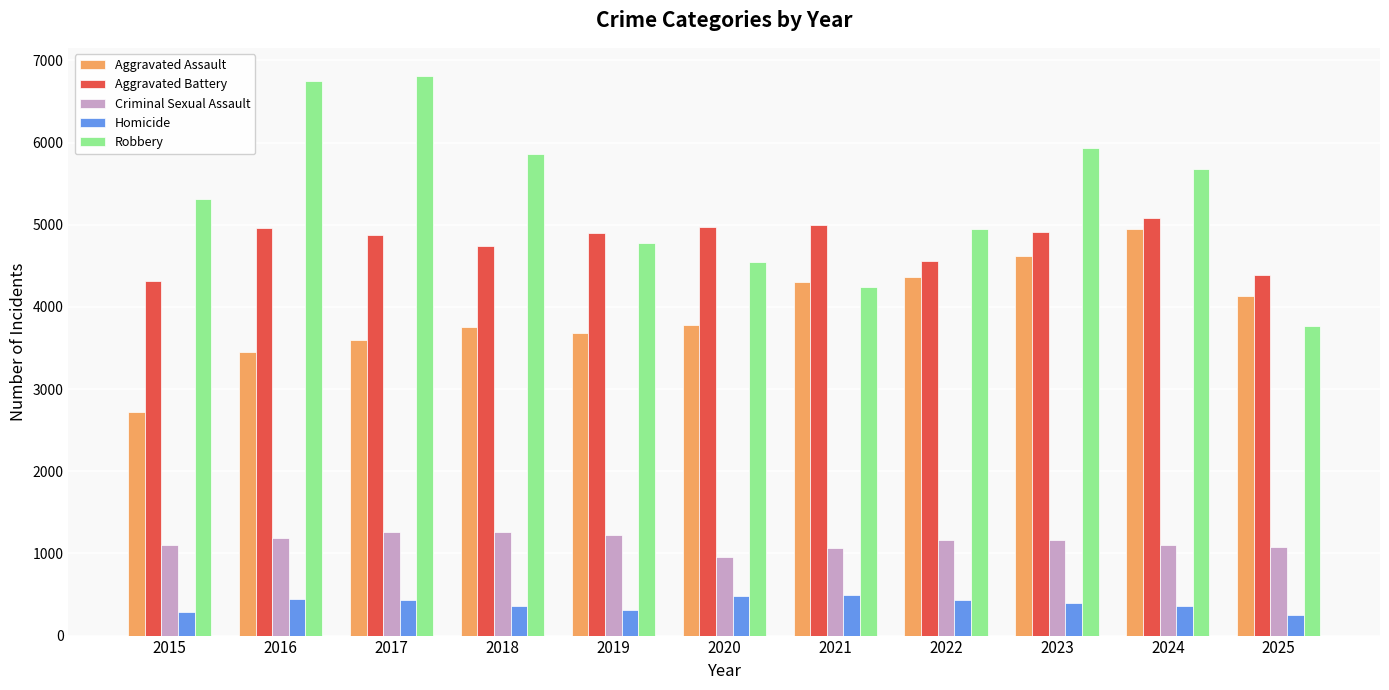

Between 2018 and 2023, which series saw the biggest shift?

Aggravated Assault